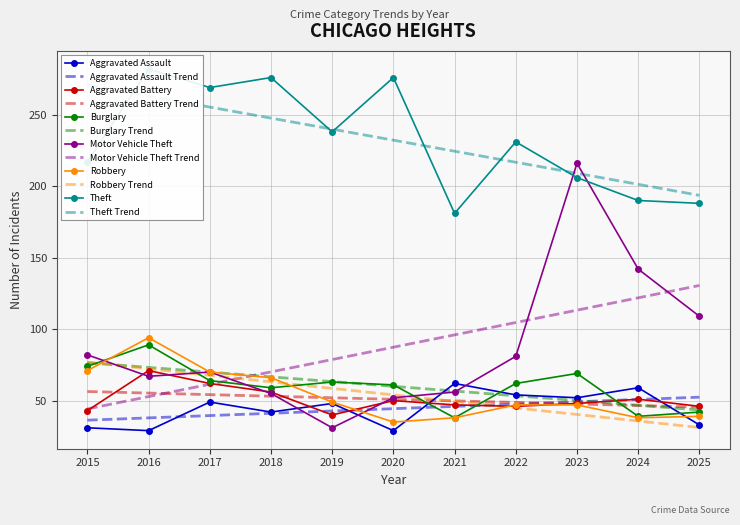

Reading left to right, list all the values displayed in this chart.

Aggravated Assault: 2015=31	2016=29	2017=49	2018=42	2019=48	2020=29	2021=62	2022=54	2023=52	2024=59	2025=33
Aggravated Battery: 2015=43	2016=71	2017=62	2018=56	2019=40	2020=50	2021=47	2022=46	2023=48	2024=51	2025=46
Burglary: 2015=74	2016=89	2017=64	2018=59	2019=63	2020=61	2021=38	2022=62	2023=69	2024=39	2025=42
Motor Vehicle Theft: 2015=82	2016=67	2017=70	2018=55	2019=31	2020=52	2021=56	2022=81	2023=216	2024=142	2025=109
Robbery: 2015=71	2016=94	2017=70	2018=66	2019=49	2020=35	2021=38	2022=47	2023=47	2024=38	2025=39
Theft: 2015=217	2016=282	2017=269	2018=276	2019=238	2020=276	2021=181	2022=231	2023=206	2024=190	2025=188